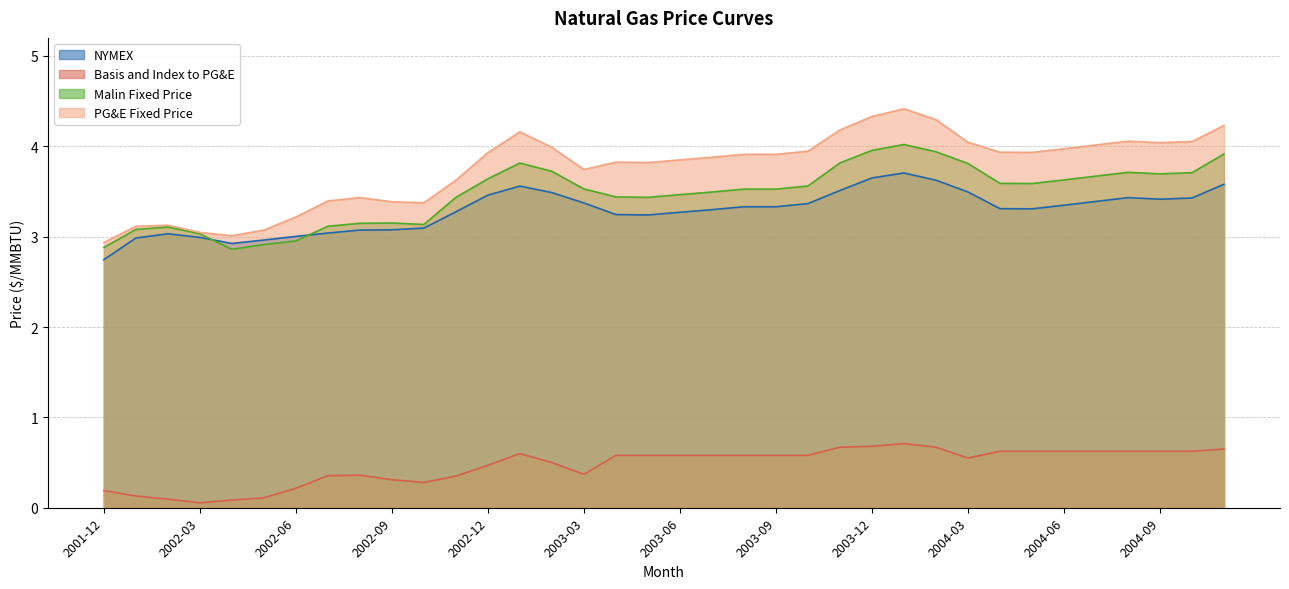

What is the total value across all series at 2002-02?

9.4